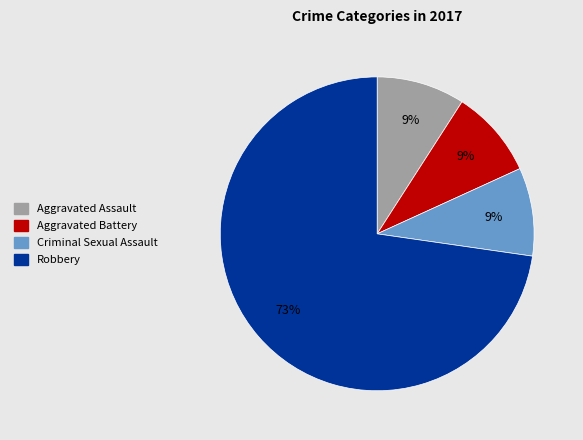

To the nearest percent, what is the combined percentage of Robbery and Aggravated Assault?

82%